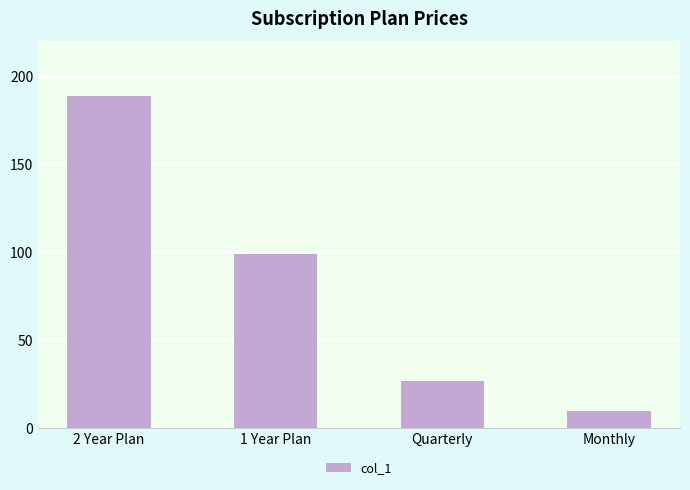

What is the change in value from 2 Year Plan to Monthly?

-179.0